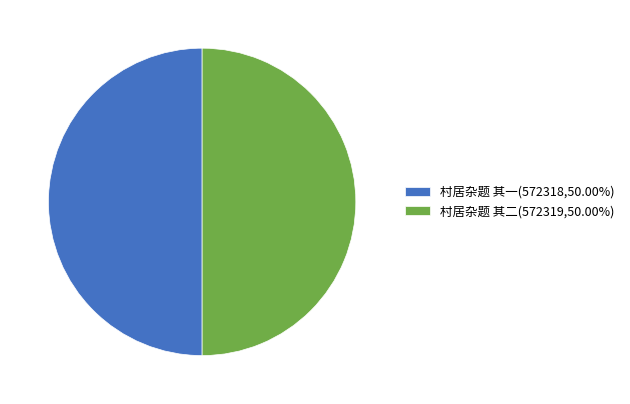

Approximately how many times larger is the value at 村居杂题 其二(572319,50.00%) compared to 村居杂题 其一(572318,50.00%)?

1.0